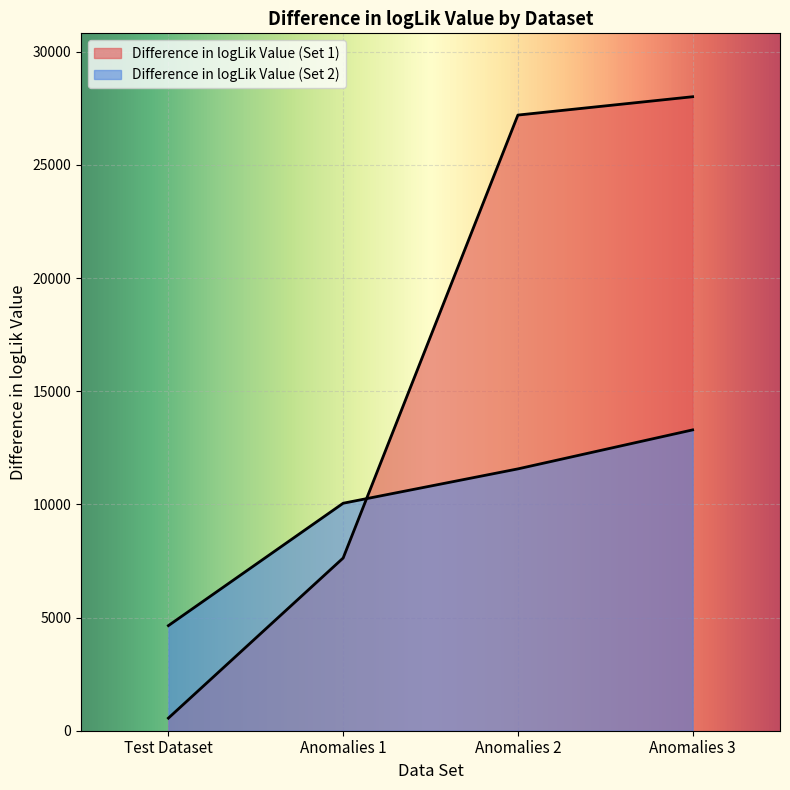

What is the difference between the maximum and minimum values in the Difference in logLik Value (Set 2) series?

8647.6